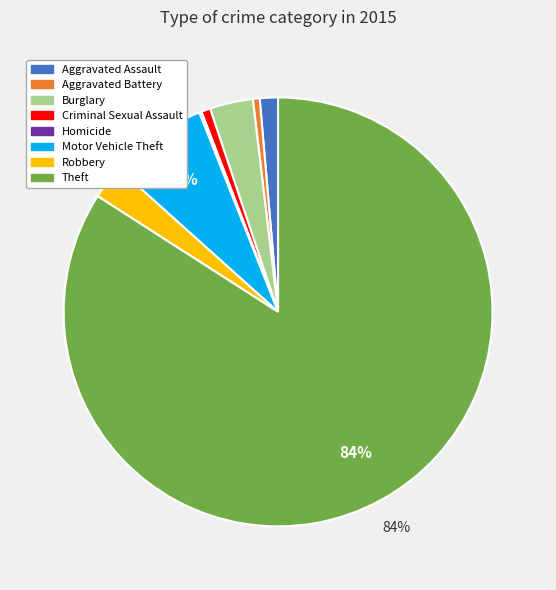

To the nearest percent, what is the combined percentage of Burglary and Theft?

87%